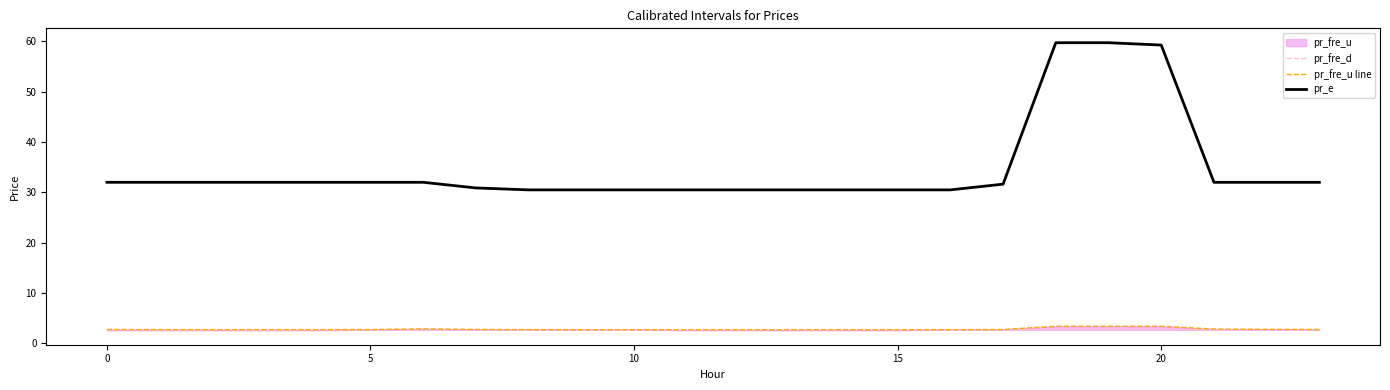

Where is the first local minimum for pr_fre_d?

17